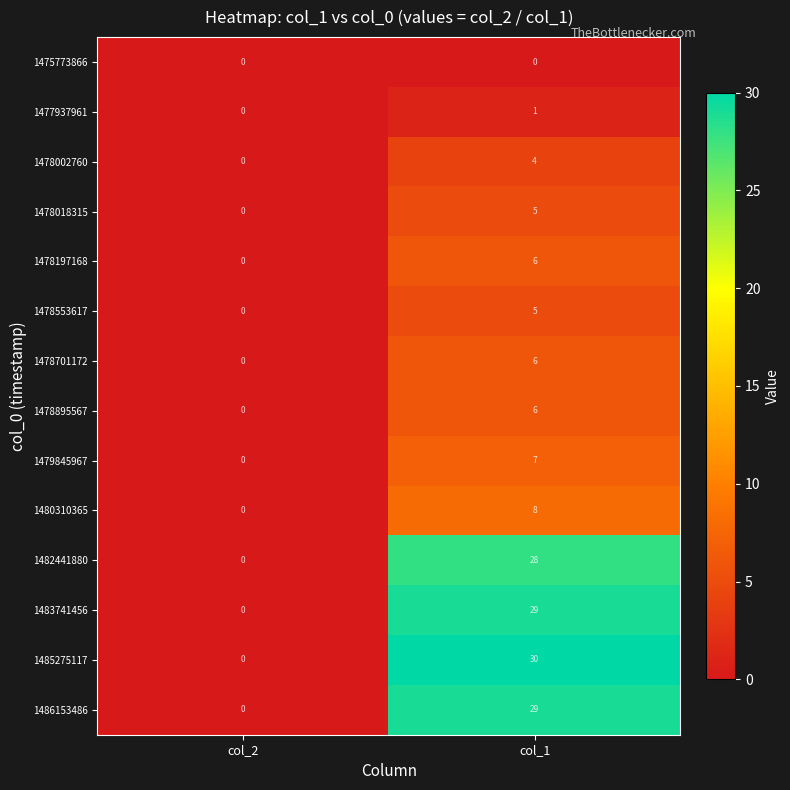

Read the 1478197168 value at col_1.

6